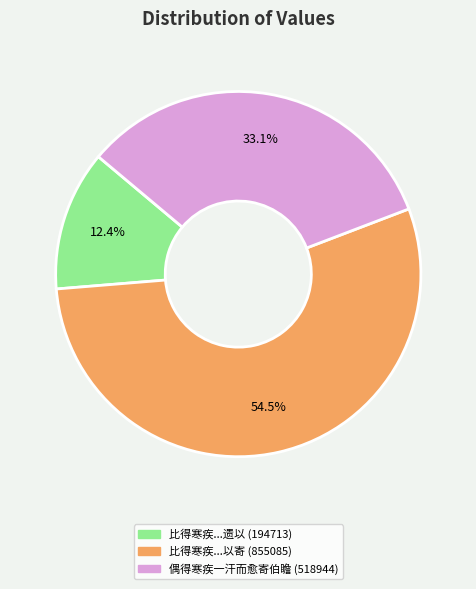

Does any single category account for the majority?

Yes